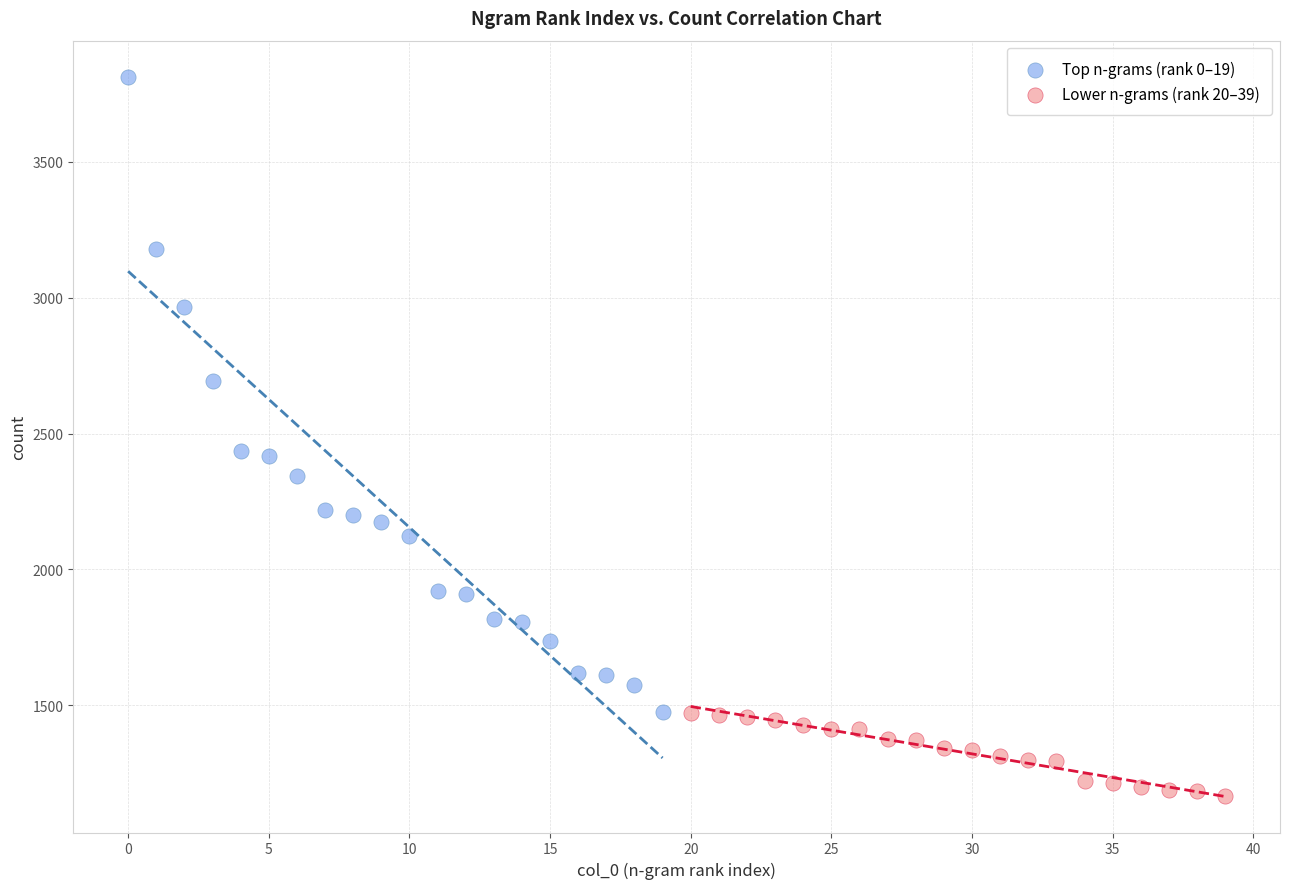

Which series contains the highest Y value?

Top n-grams (rank 0–19)